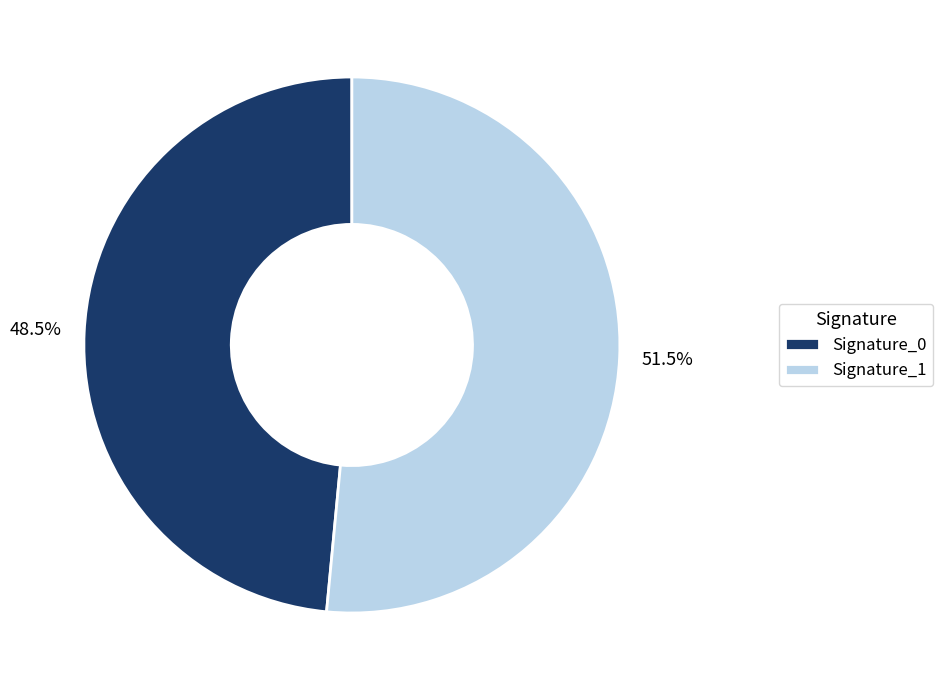

How many segments does this pie chart have?

2